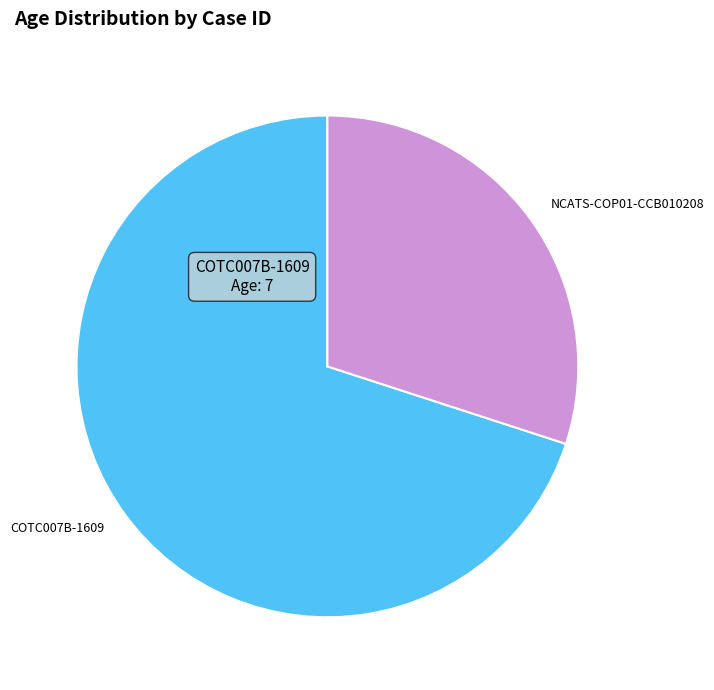

Count the number of slices in the pie.

2